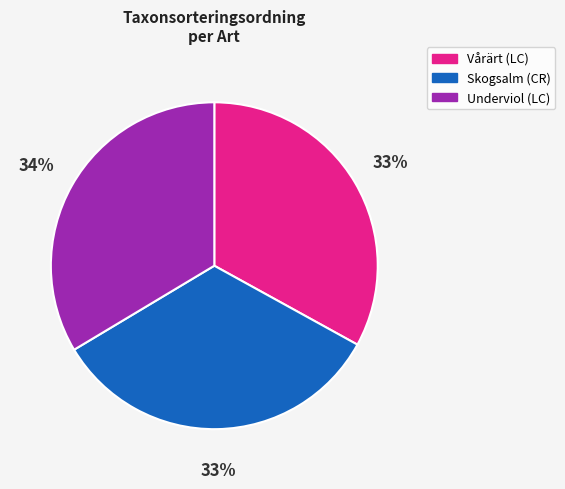

To the nearest percent, what is the difference between the largest and smallest slice percentages?

1%